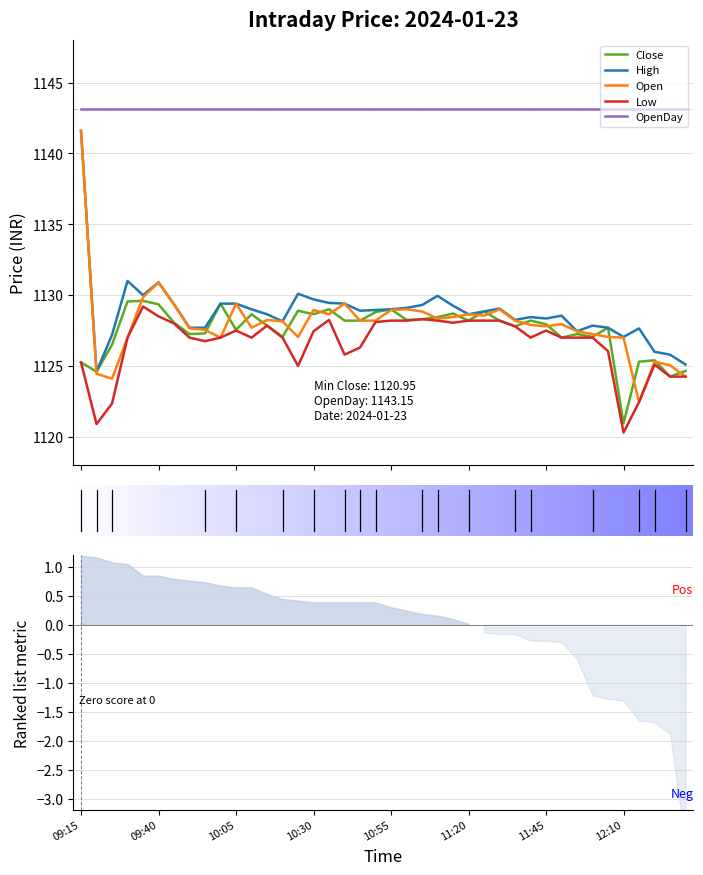

What is the highest value of the Low series?

1129.2